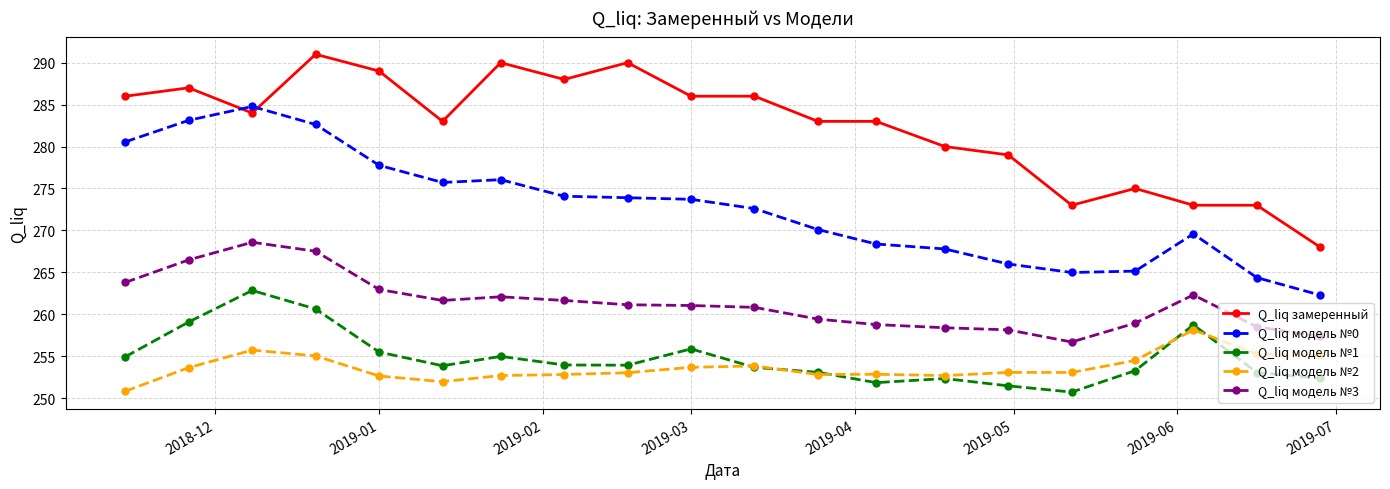

True or false: Q_liq модель №0 has more than 1 interior local peaks.

True